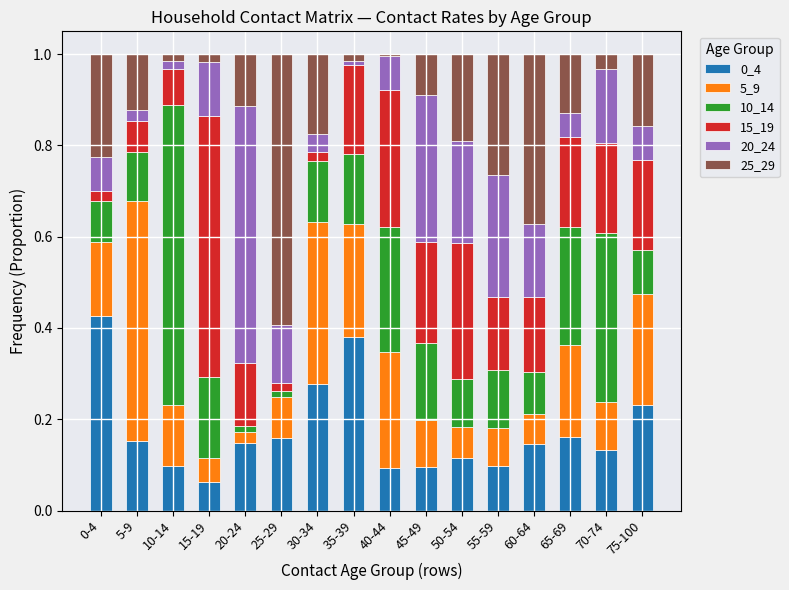

Does the chart contain stacked bars?

Yes